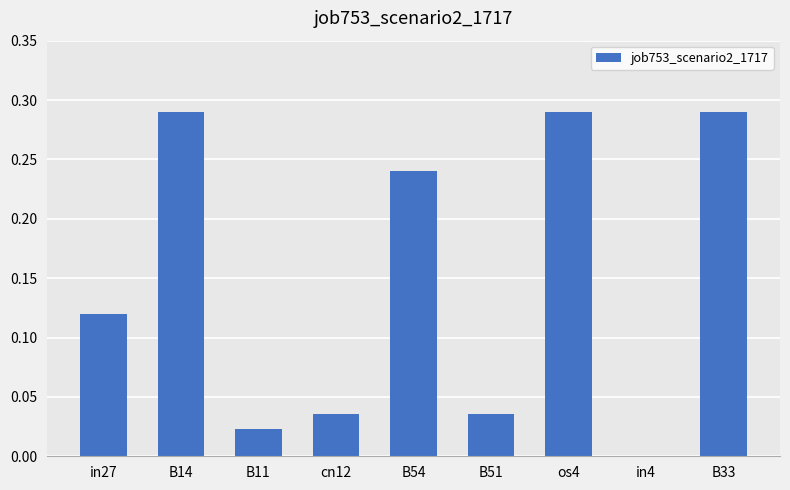

The value at B54 is 0.1. True or false?

False